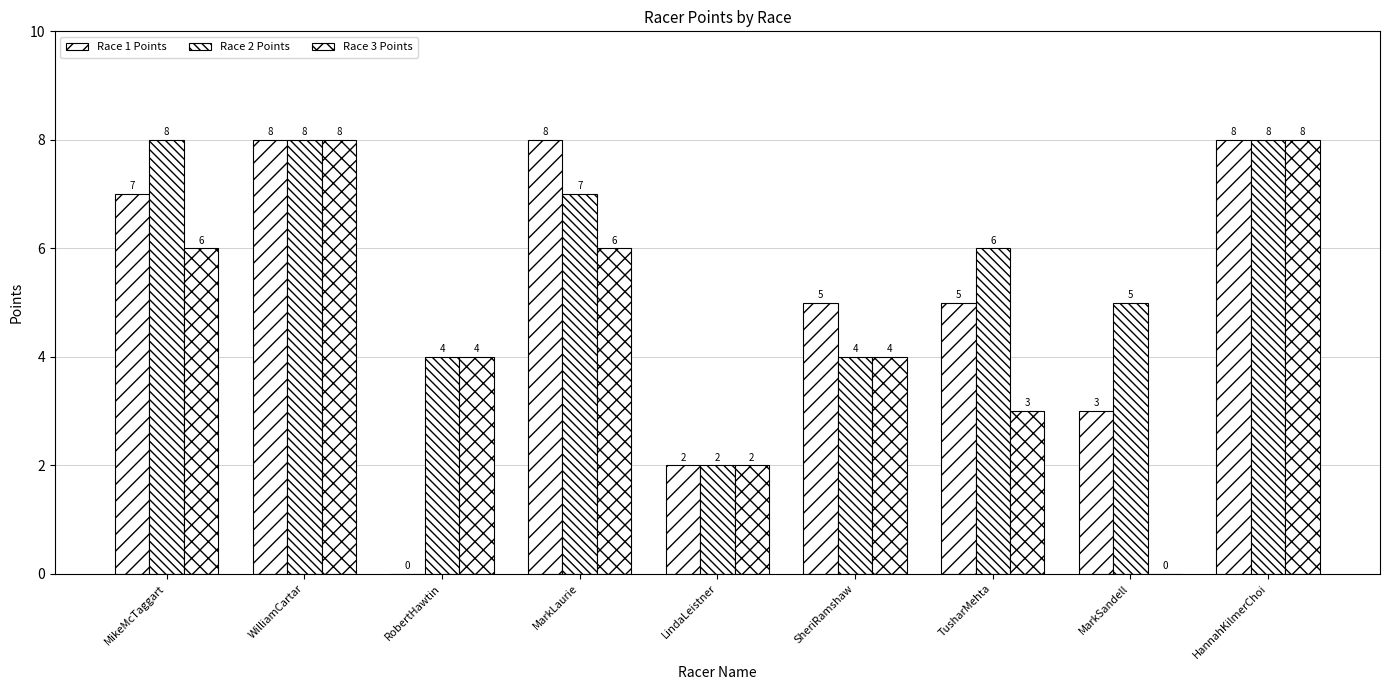

How many data points does each series have?

9